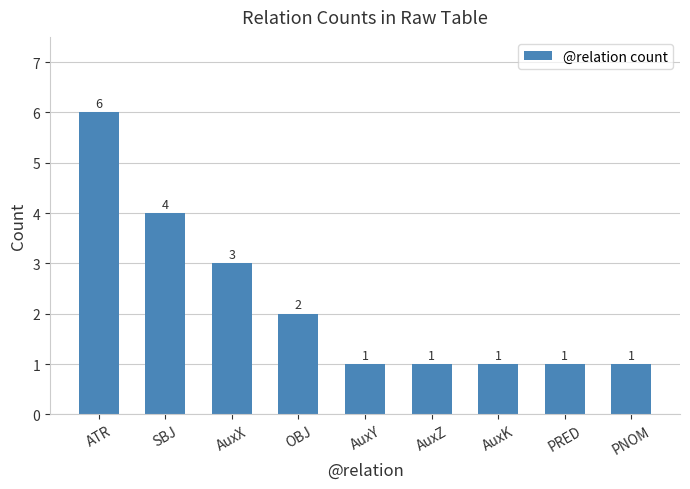

What is the label of the 1st bar from the left?

ATR